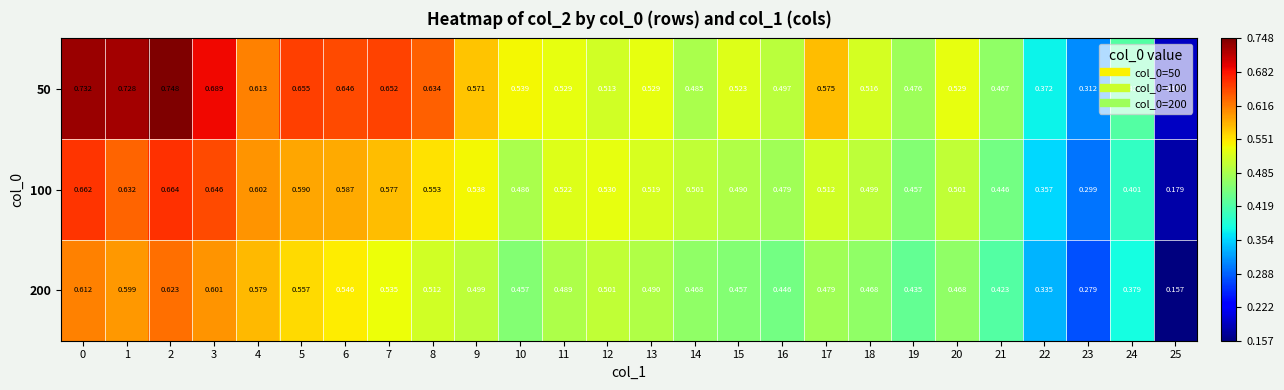

Is the value of 200 at 18 greater than the value of 50 at 6?

No